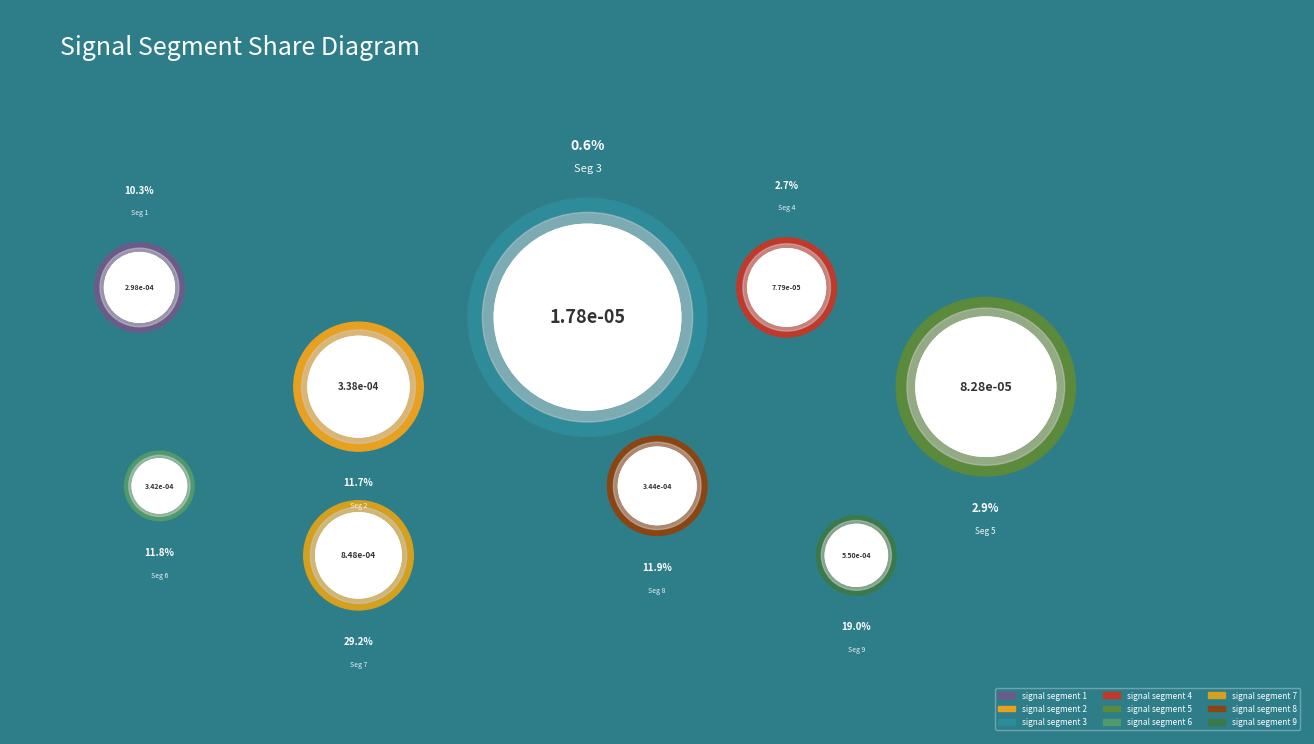

To the nearest percent, what percentage of the pie is signal segment 7?

29%